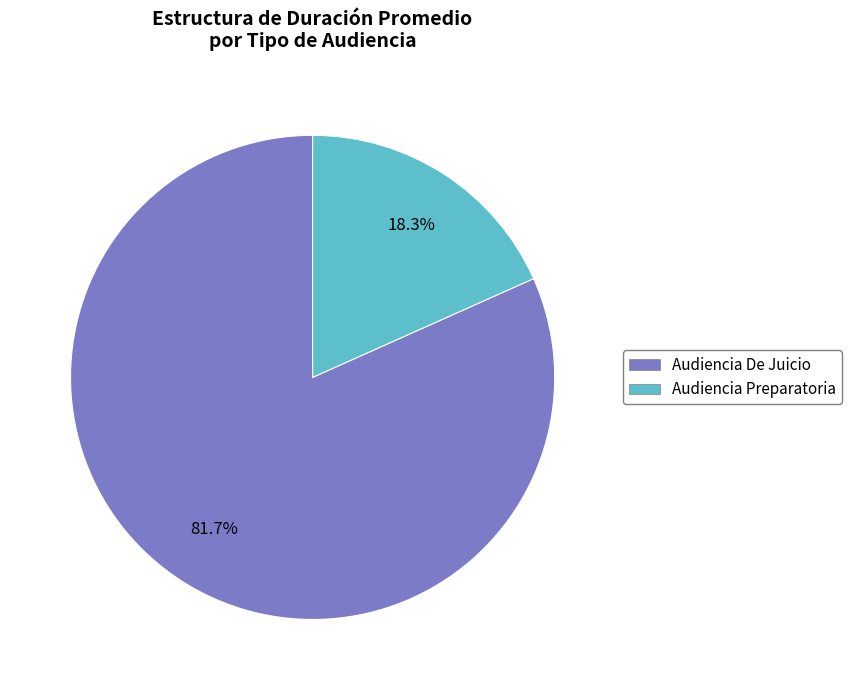

Count the number of slices in the pie.

2